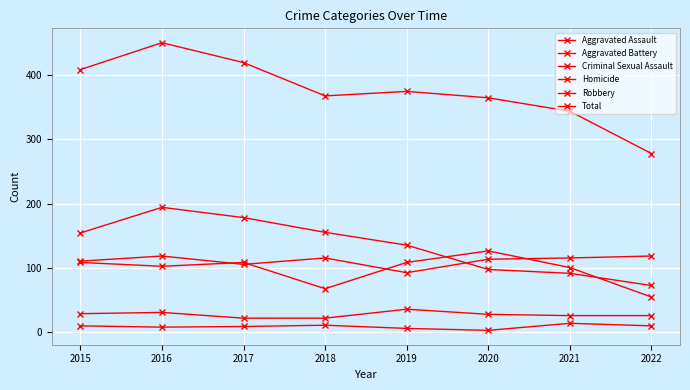

True or false: Robbery has more than 2 interior local peaks.

False